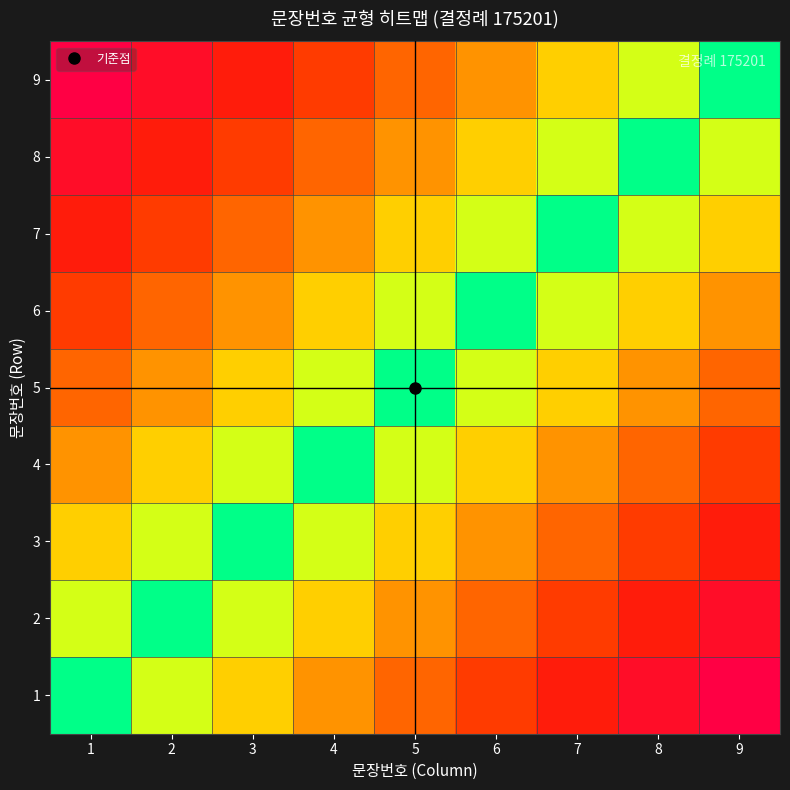

Rank the series at 3 from lowest to highest value.

3, 2, 4, 1, 5, 6, 7, 8, 9